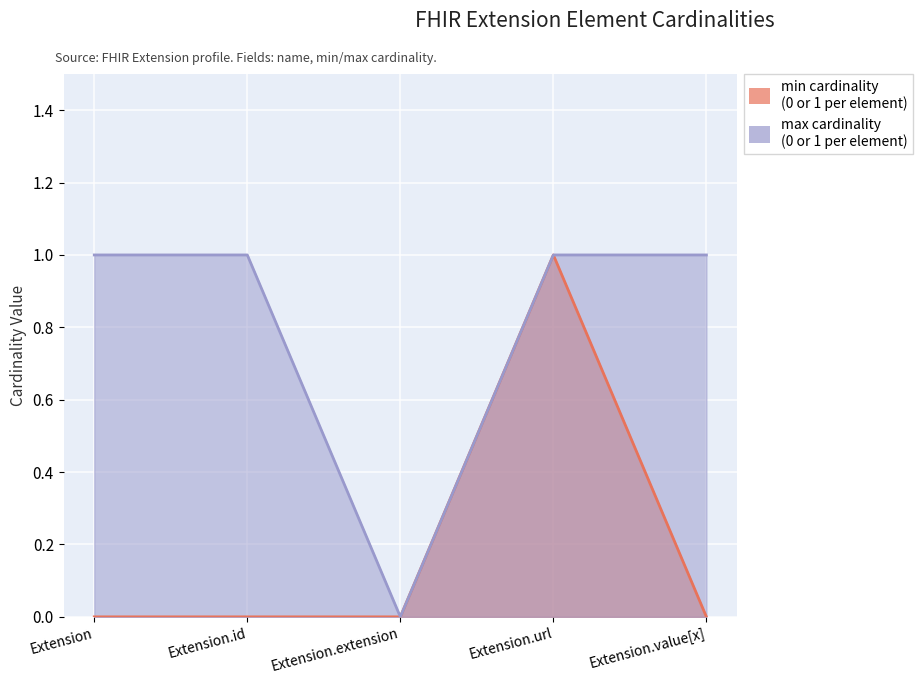

What is the spread (max minus min) of values at Extension.value[x]?

1